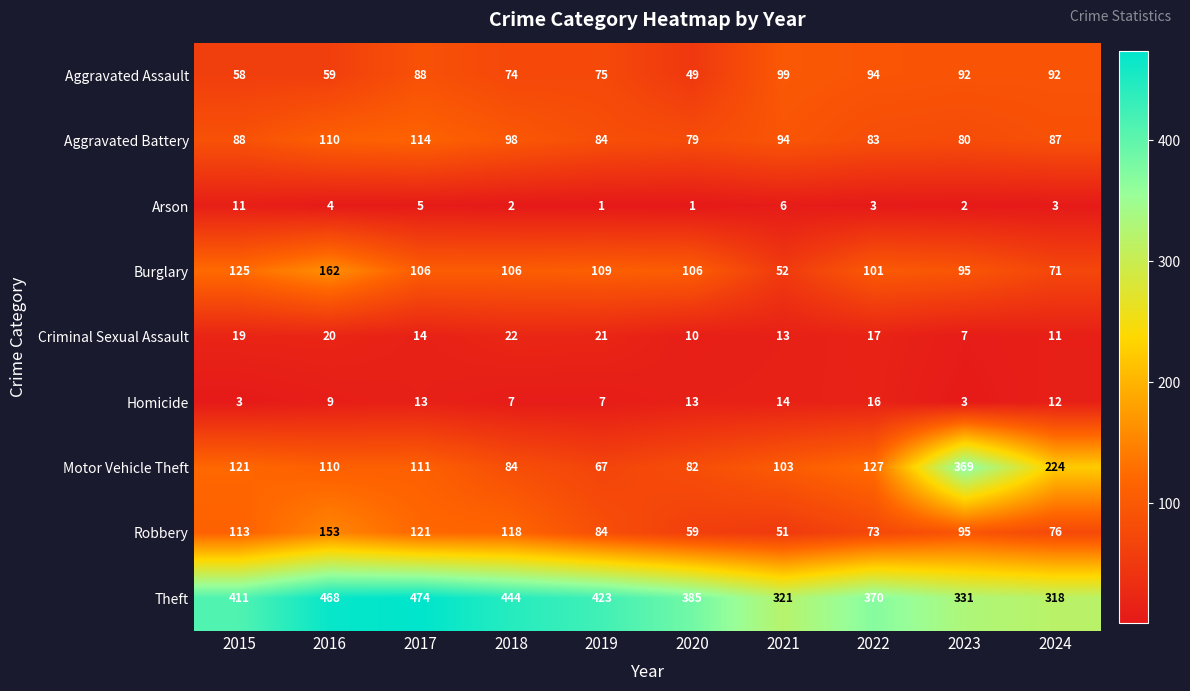

Is it true that Aggravated Assault equals 99 at 2021?

True